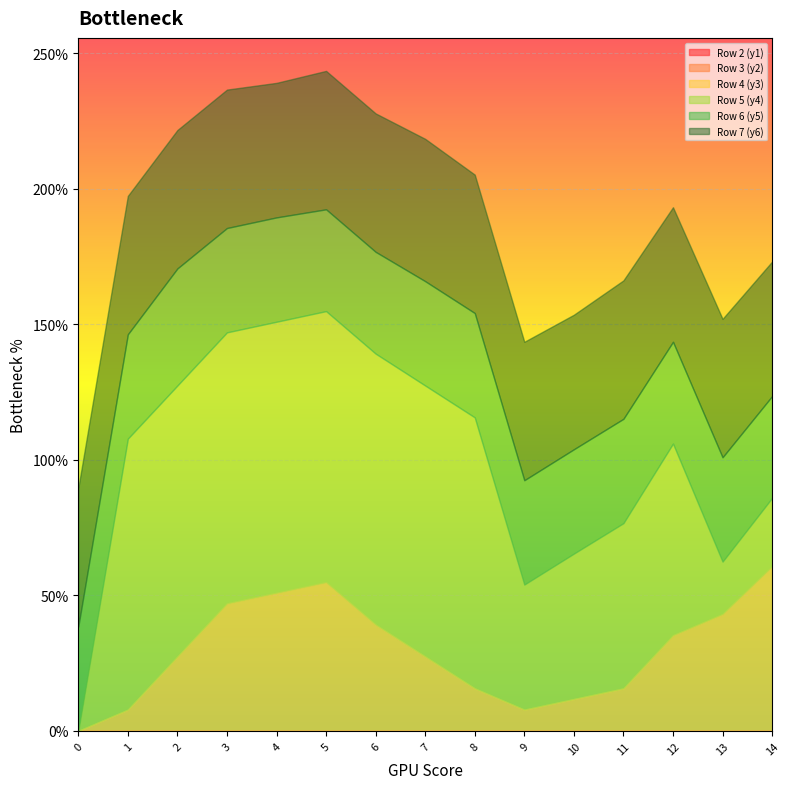

The value of Row 2 (y1) at 2 is 0.0. True or false?

True